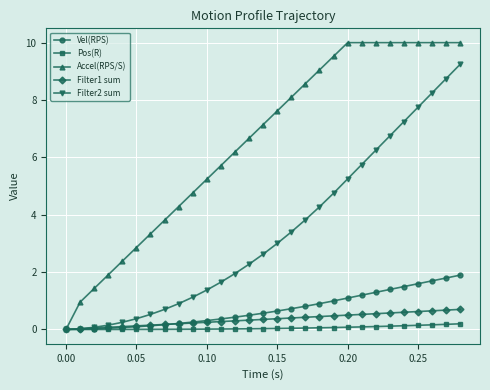

What is the greatest value displayed?

10.0